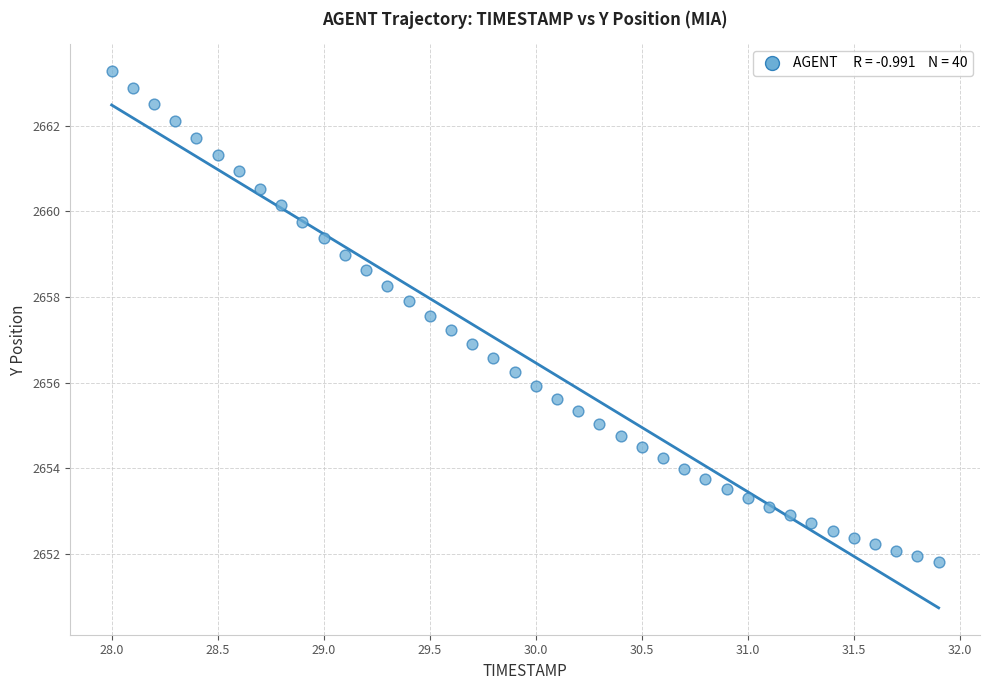

What is the range of Y values (max minus min)?

11.5